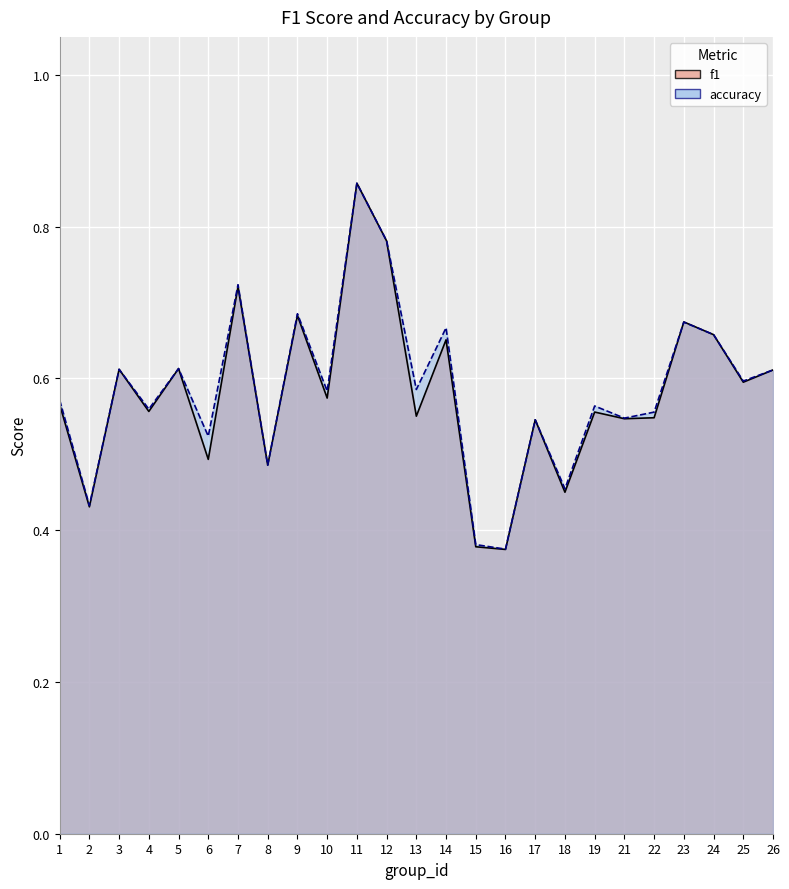

At which label does accuracy reach its minimum?

16